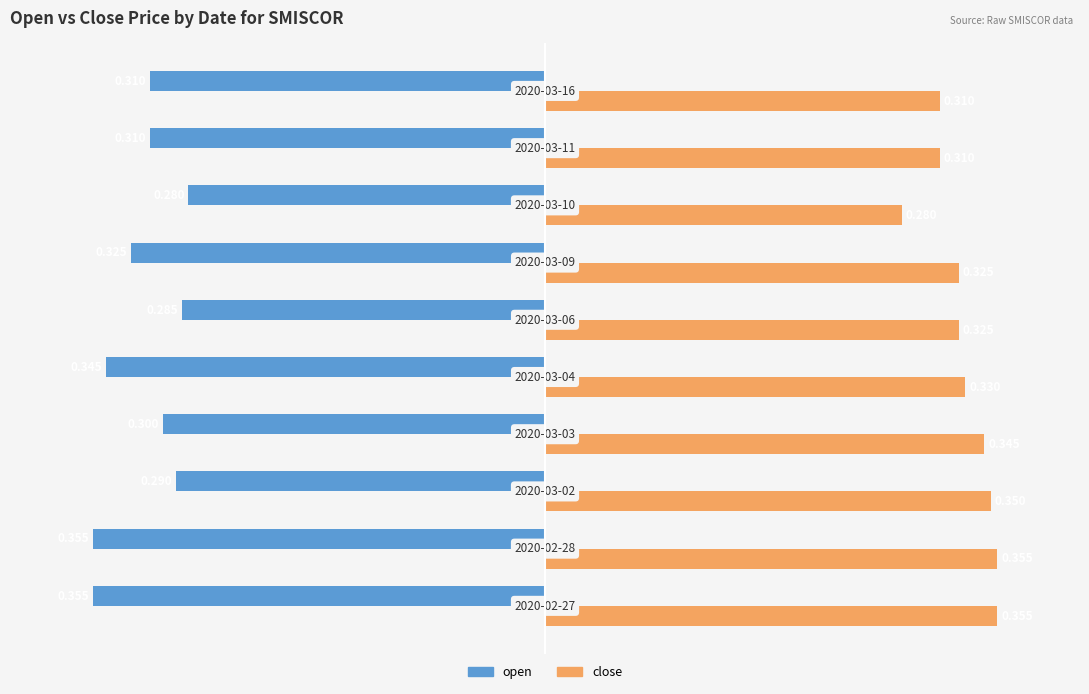

Rank the series by their maximum value, from lowest to highest.

open, close